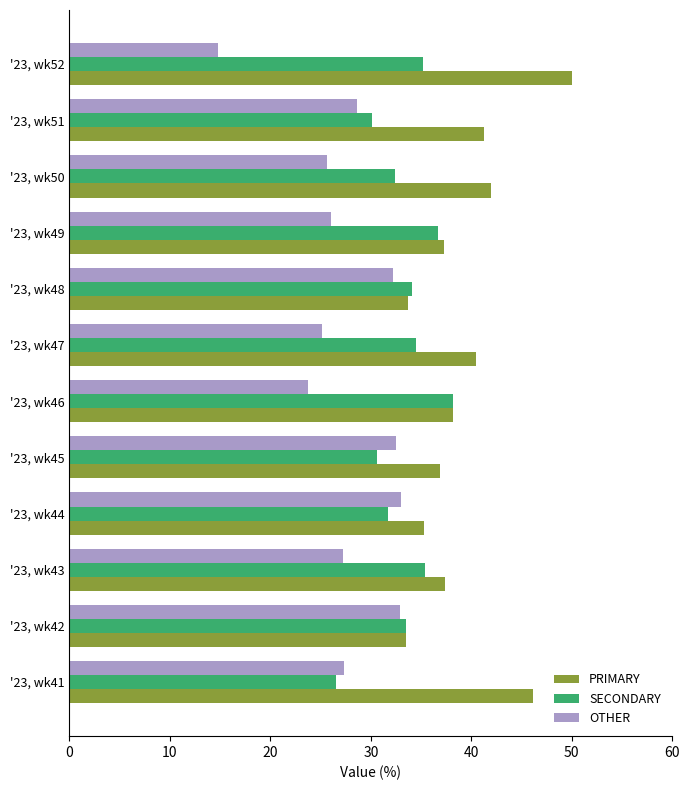

Which series has the largest range (max minus min)?

OTHER